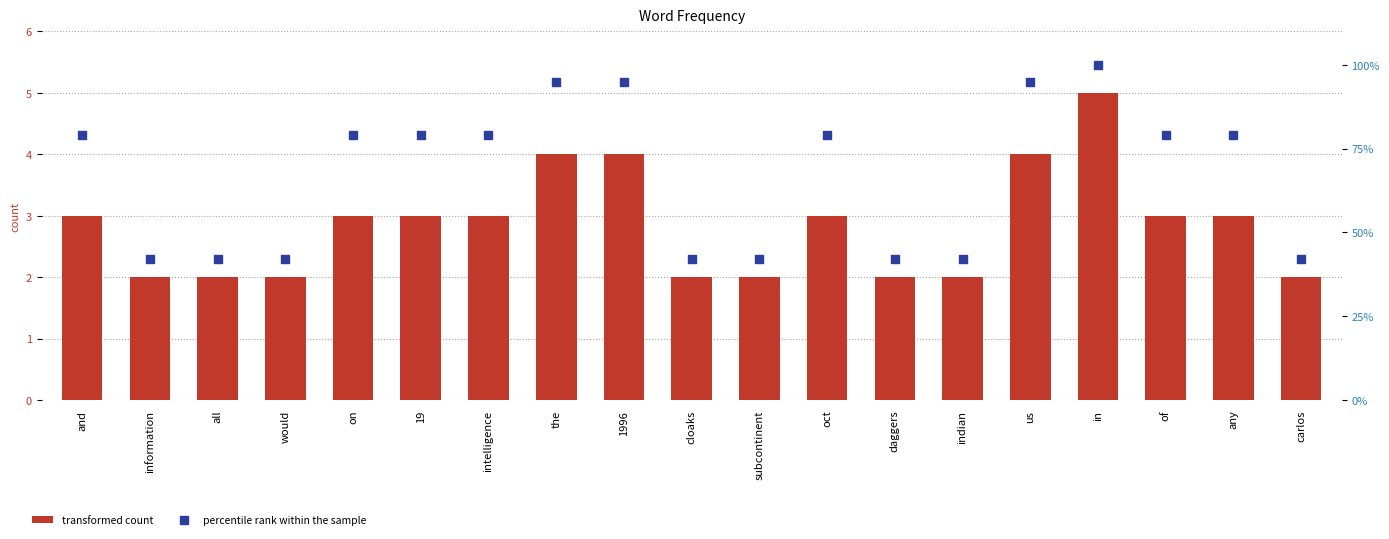

Is the value of percentile rank within the sample at on greater than the value of transformed count at indian?

Yes